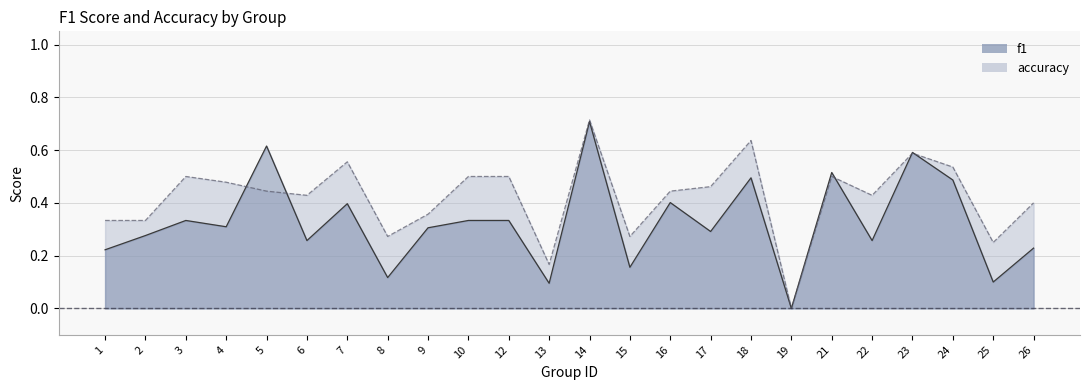

List the series in order of their overall mean, highest first.

accuracy, f1